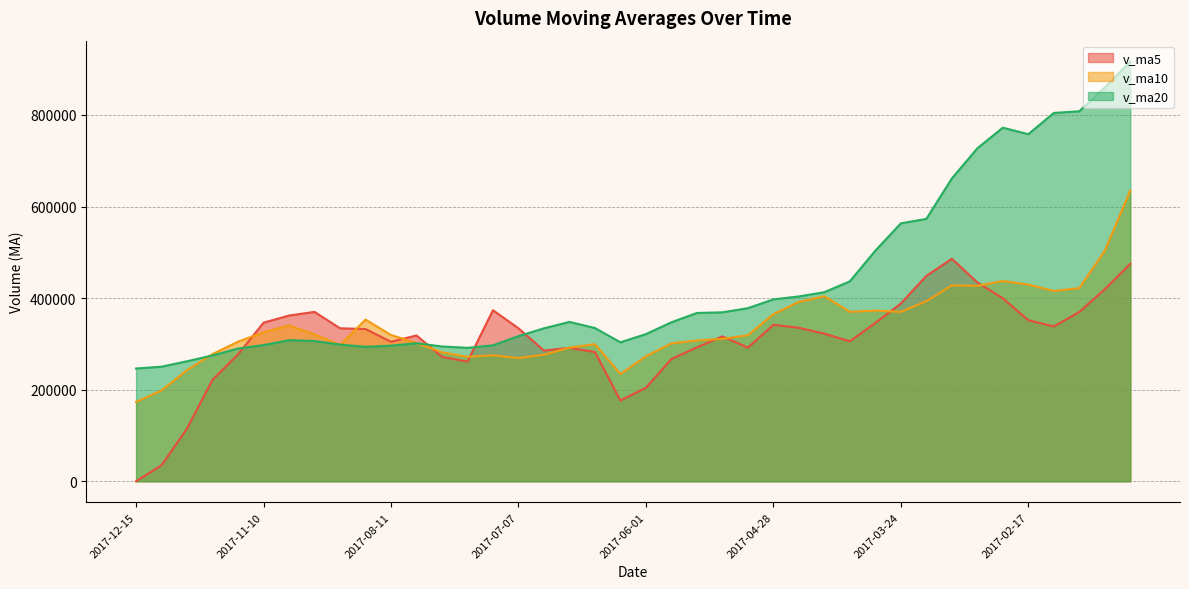

Where do v_ma5 and v_ma10 first cross each other?

2017-11-17 and 2017-11-10